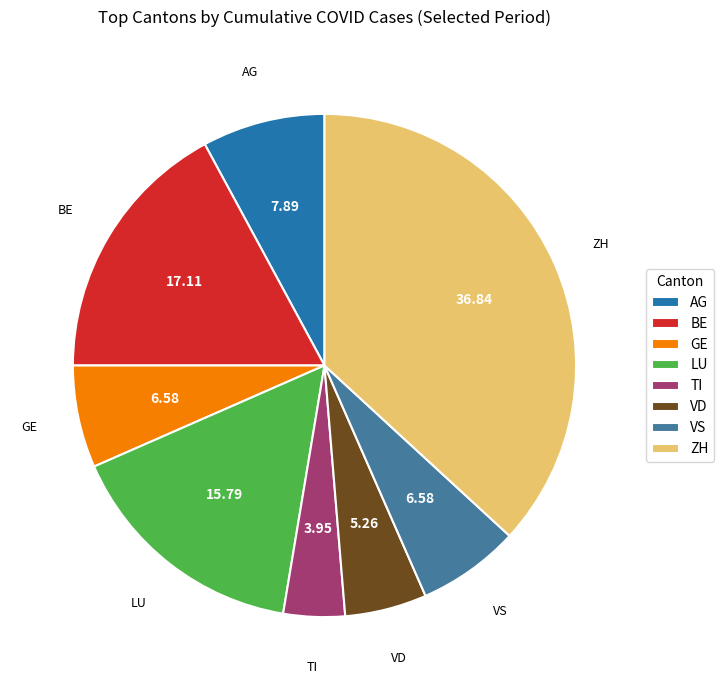

Combined, do LU and ZH account for over 50%?

Yes